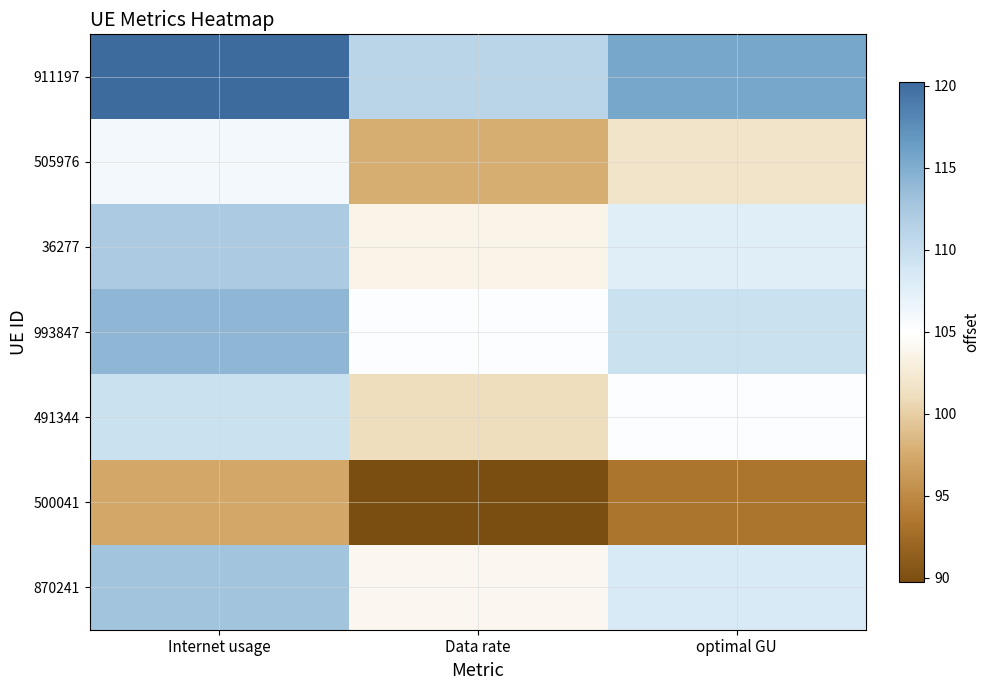

Reading right to left, transcribe all the data shown in this chart.

911197: optimal GU=115.5	Data rate=111.0	Internet usage=120.3
505976: optimal GU=101.8	Data rate=97.7	Internet usage=105.9
36277: optimal GU=107.8	Data rate=103.6	Internet usage=112.2
993847: optimal GU=109.6	Data rate=105.3	Internet usage=114.1
491344: optimal GU=105.2	Data rate=101.1	Internet usage=109.5
500041: optimal GU=93.4	Data rate=89.7	Internet usage=97.2
870241: optimal GU=108.4	Data rate=104.1	Internet usage=112.9